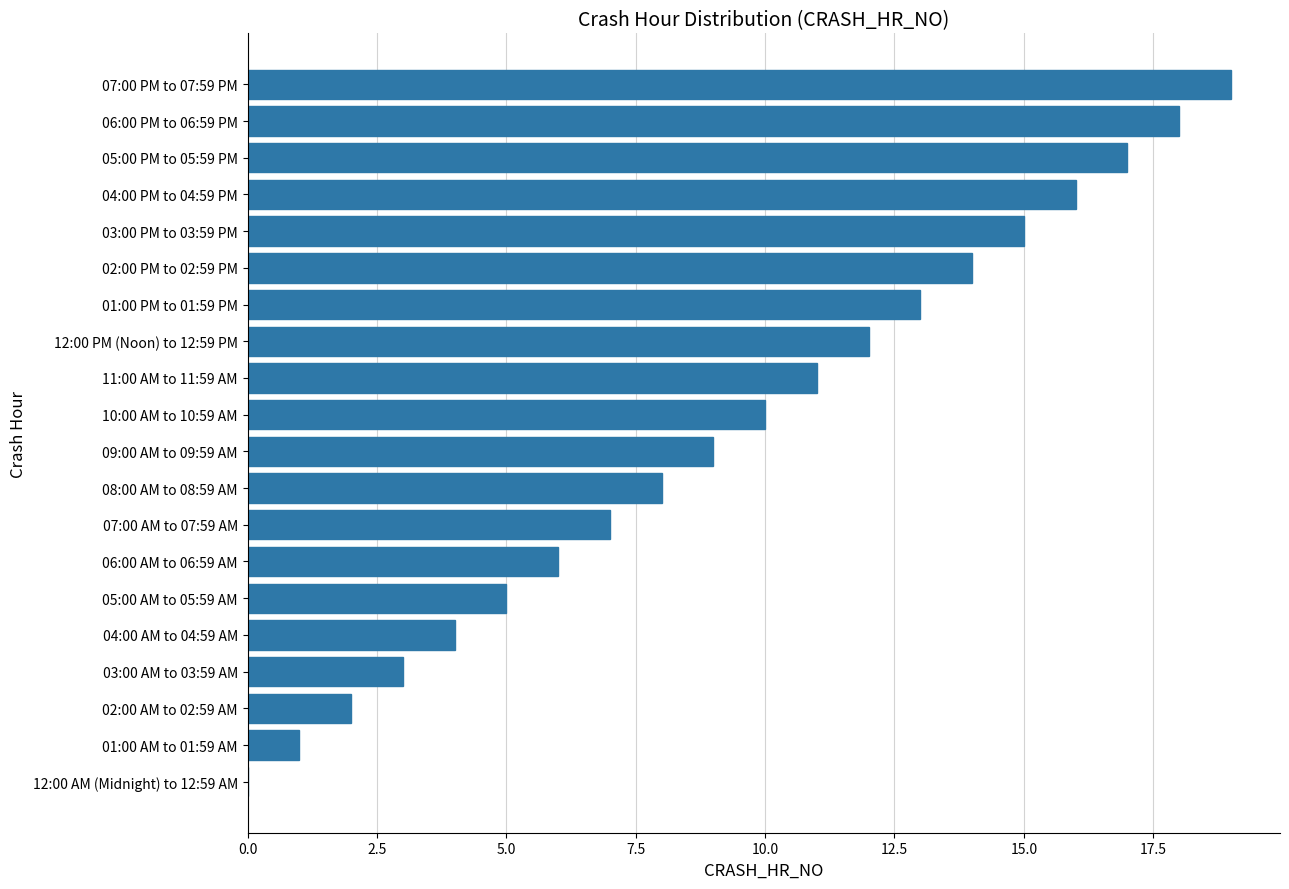

Which label corresponds to the largest value in the chart?

07:00 PM to 07:59 PM